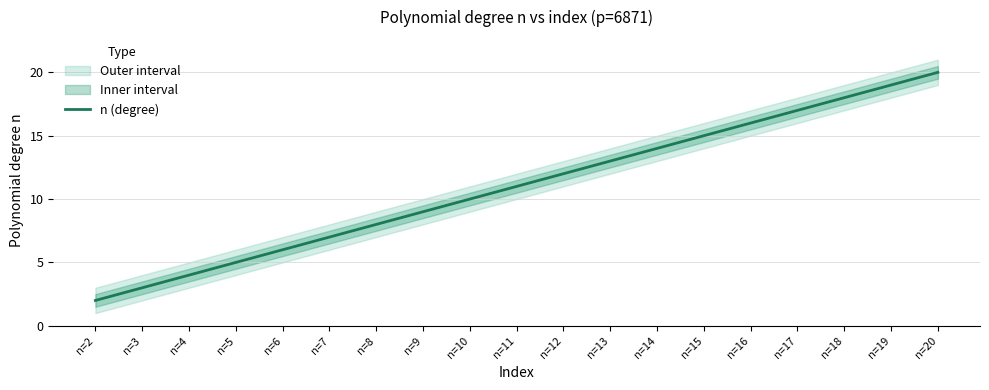

Which label corresponds to the largest value in the chart?

n=20